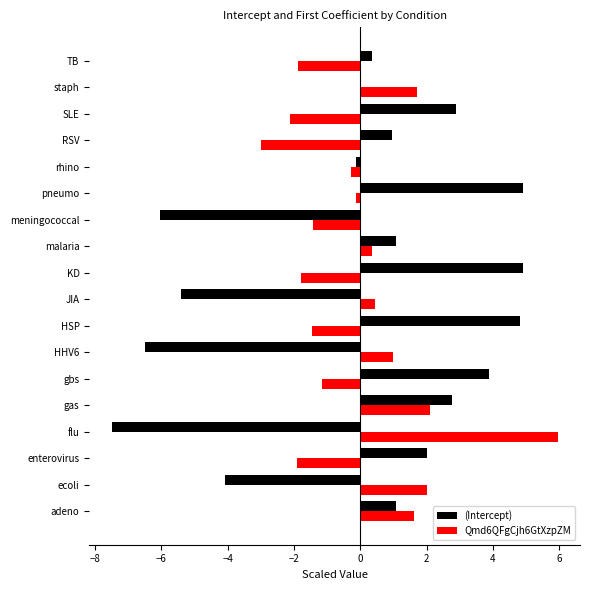

At which label does Qmd6QFgCjh6GtXzpZM reach its peak?

flu